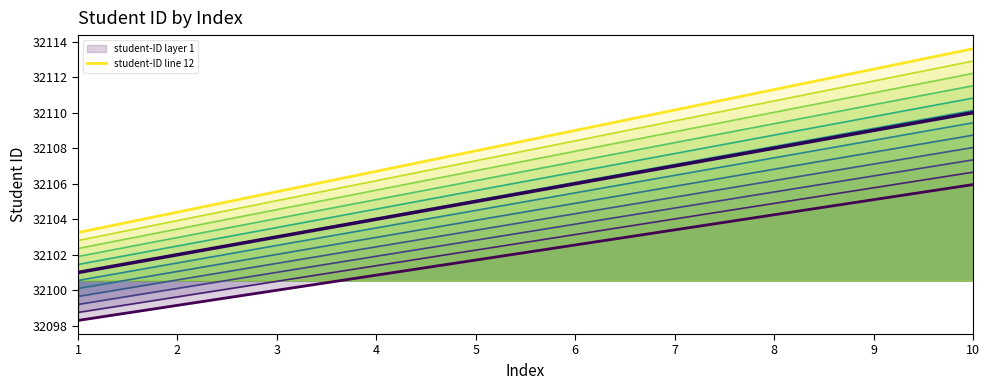

Reading left to right, extract all data points from this chart.

32098.3	32099.1	32100.0	32100.8	32101.7	32102.5	32103.4	32104.2	32105.1	32106.0